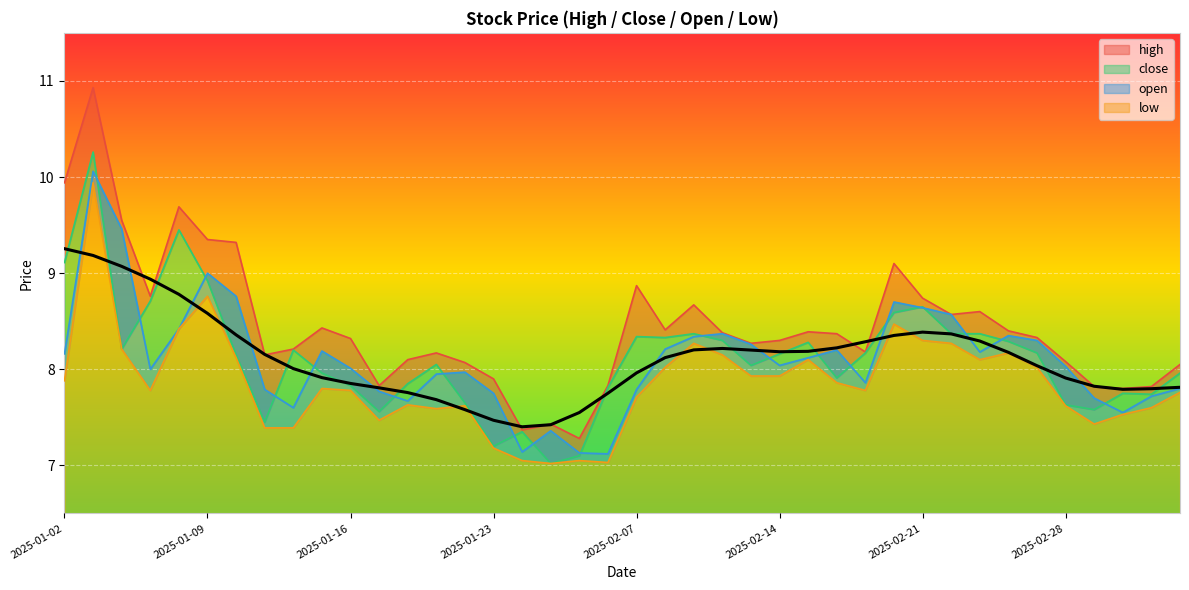

Reading left to right, list all the values displayed in this chart.

high: 2025-01-02=9.9	2025-01-03=10.9	2025-01-06=9.6	2025-01-07=8.8	2025-01-08=9.7	2025-01-09=9.3	2025-01-10=9.3	2025-01-13=8.2	2025-01-14=8.2	2025-01-15=8.4	2025-01-16=8.3	2025-01-17=7.8	2025-01-20=8.1	2025-01-21=8.2	2025-01-22=8.1	2025-01-23=7.9	2025-01-24=7.4	2025-01-27=7.4	2025-02-05=7.3	2025-02-06=7.8	2025-02-07=8.9	2025-02-10=8.4	2025-02-11=8.7	2025-02-12=8.4	2025-02-13=8.3	2025-02-14=8.3	2025-02-17=8.4	2025-02-18=8.4	2025-02-19=8.2	2025-02-20=9.1	2025-02-21=8.7	2025-02-24=8.6	2025-02-25=8.6	2025-02-26=8.4	2025-02-27=8.3	2025-02-28=8.1	2025-03-03=7.8	2025-03-04=7.8	2025-03-05=7.8	2025-03-06=8.1
close: 2025-01-02=9.1	2025-01-03=10.3	2025-01-06=8.2	2025-01-07=8.7	2025-01-08=9.4	2025-01-09=8.9	2025-01-10=8.2	2025-01-13=7.5	2025-01-14=8.2	2025-01-15=8.0	2025-01-16=7.8	2025-01-17=7.6	2025-01-20=7.8	2025-01-21=8.1	2025-01-22=7.7	2025-01-23=7.2	2025-01-24=7.3	2025-01-27=7.0	2025-02-05=7.1	2025-02-06=7.8	2025-02-07=8.3	2025-02-10=8.3	2025-02-11=8.4	2025-02-12=8.3	2025-02-13=8.0	2025-02-14=8.2	2025-02-17=8.3	2025-02-18=7.9	2025-02-19=8.2	2025-02-20=8.6	2025-02-21=8.7	2025-02-24=8.4	2025-02-25=8.4	2025-02-26=8.3	2025-02-27=8.2	2025-02-28=7.6	2025-03-03=7.6	2025-03-04=7.8	2025-03-05=7.7	2025-03-06=8.0
open: 2025-01-02=8.2	2025-01-03=10.1	2025-01-06=9.5	2025-01-07=8.0	2025-01-08=8.4	2025-01-09=9.0	2025-01-10=8.8	2025-01-13=7.8	2025-01-14=7.6	2025-01-15=8.2	2025-01-16=8.0	2025-01-17=7.8	2025-01-20=7.7	2025-01-21=8.0	2025-01-22=8.0	2025-01-23=7.8	2025-01-24=7.1	2025-01-27=7.4	2025-02-05=7.1	2025-02-06=7.1	2025-02-07=7.8	2025-02-10=8.2	2025-02-11=8.3	2025-02-12=8.4	2025-02-13=8.3	2025-02-14=8.0	2025-02-17=8.1	2025-02-18=8.2	2025-02-19=7.9	2025-02-20=8.7	2025-02-21=8.6	2025-02-24=8.6	2025-02-25=8.2	2025-02-26=8.3	2025-02-27=8.3	2025-02-28=8.0	2025-03-03=7.7	2025-03-04=7.5	2025-03-05=7.7	2025-03-06=7.8
low: 2025-01-02=7.9	2025-01-03=9.9	2025-01-06=8.2	2025-01-07=7.8	2025-01-08=8.4	2025-01-09=8.8	2025-01-10=8.1	2025-01-13=7.4	2025-01-14=7.4	2025-01-15=7.8	2025-01-16=7.8	2025-01-17=7.5	2025-01-20=7.6	2025-01-21=7.6	2025-01-22=7.6	2025-01-23=7.2	2025-01-24=7.0	2025-01-27=7.0	2025-02-05=7.0	2025-02-06=7.0	2025-02-07=7.7	2025-02-10=8.0	2025-02-11=8.3	2025-02-12=8.2	2025-02-13=7.9	2025-02-14=7.9	2025-02-17=8.1	2025-02-18=7.9	2025-02-19=7.8	2025-02-20=8.5	2025-02-21=8.3	2025-02-24=8.3	2025-02-25=8.1	2025-02-26=8.2	2025-02-27=8.0	2025-02-28=7.6	2025-03-03=7.4	2025-03-04=7.5	2025-03-05=7.6	2025-03-06=7.8